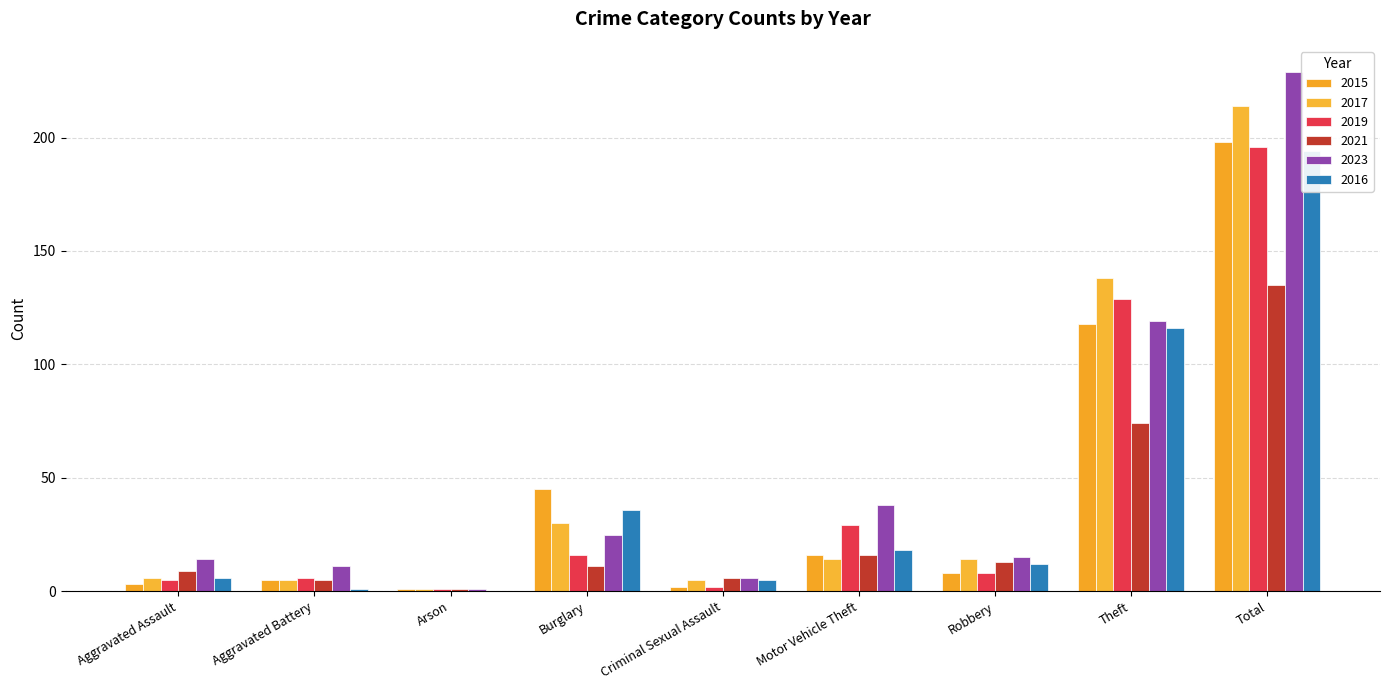

How many data points in 2019 are less than 8?

4